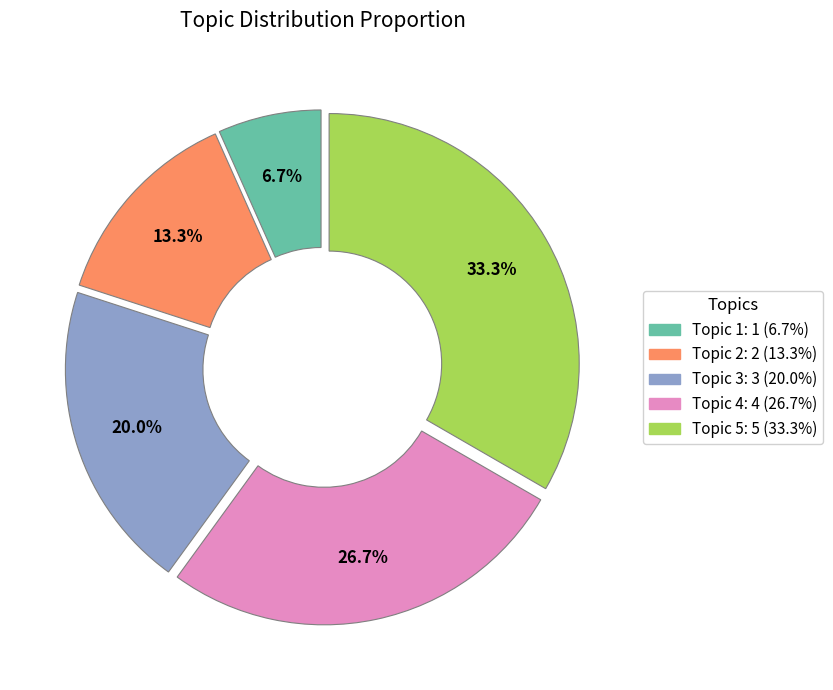

Is it true that Topic 1 is 7% of the pie?

True